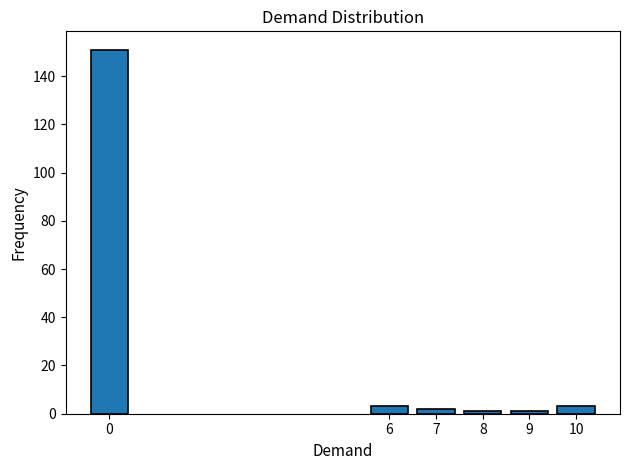

Reading left to right, extract all data points from this chart.

0=151	6=3	7=2	8=1	9=1	10=3